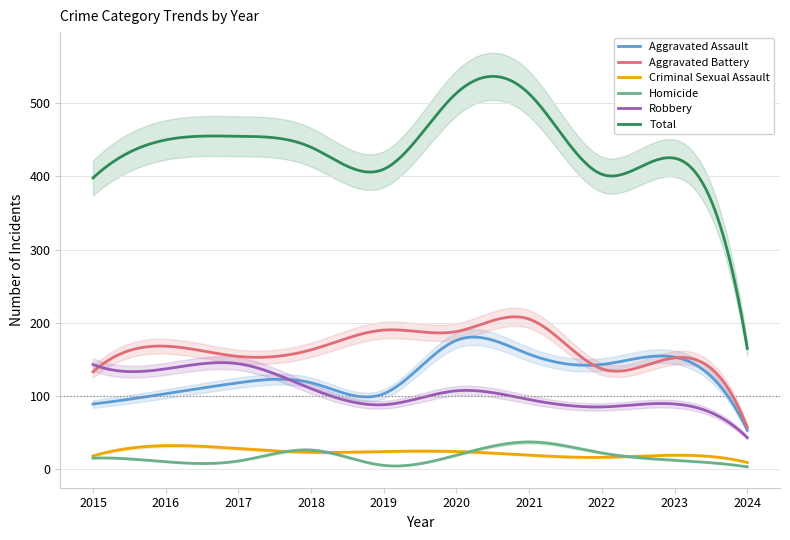

Reading left to right, transcribe all the data shown in this chart.

Aggravated Assault: 2015=89	2016=103	2017=118	2018=118	2019=103	2020=176	2021=157	2022=143	2023=153	2024=53
Aggravated Battery: 2015=133	2016=168	2017=154	2018=163	2019=190	2020=188	2021=205	2022=137	2023=152	2024=57
Criminal Sexual Assault: 2015=18	2016=32	2017=28	2018=23	2019=24	2020=24	2021=19	2022=16	2023=19	2024=9
Homicide: 2015=15	2016=10	2017=11	2018=26	2019=5	2020=19	2021=37	2022=22	2023=12	2024=3
Robbery: 2015=143	2016=137	2017=144	2018=110	2019=88	2020=107	2021=95	2022=85	2023=89	2024=43
Total: 2015=398	2016=450	2017=455	2018=440	2019=410	2020=514	2021=513	2022=403	2023=425	2024=165